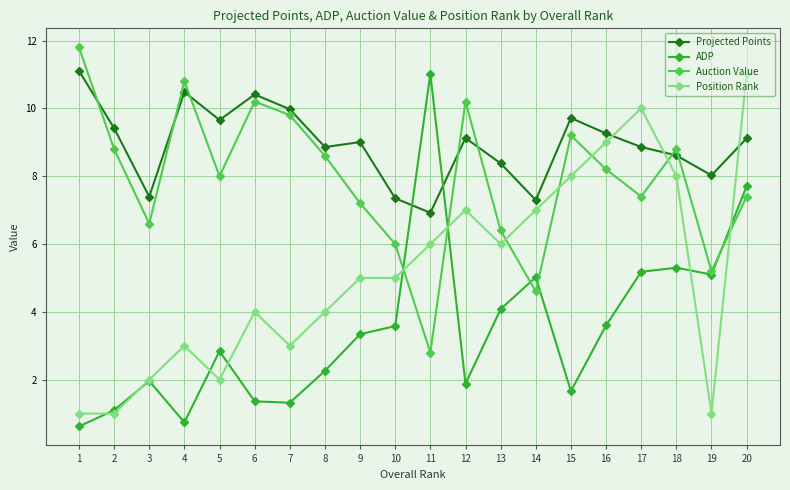

How many data points does each series have?

20